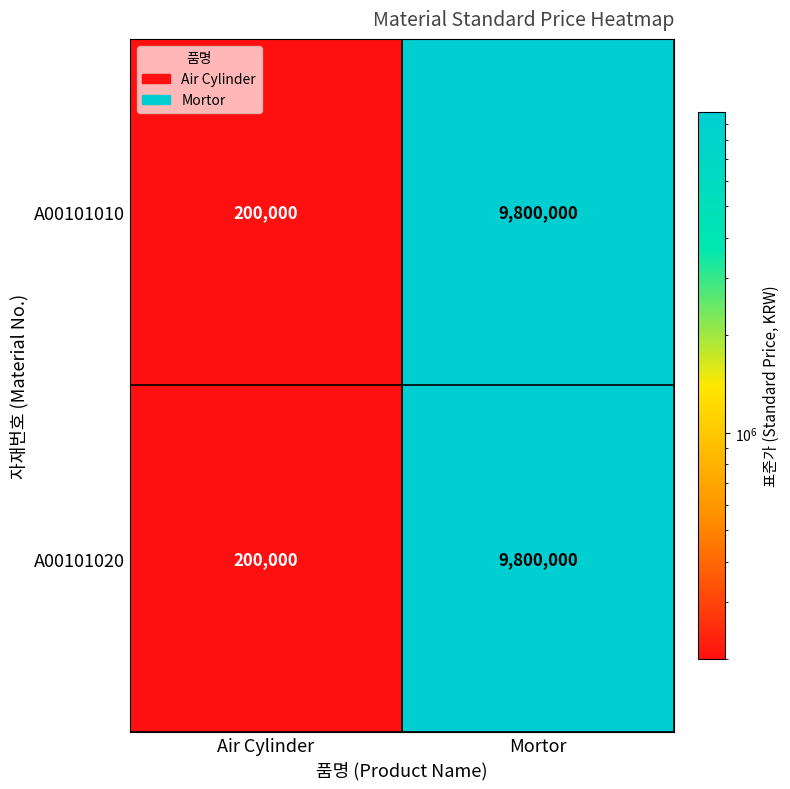

Which category has the lowest value in the A00101020 series?

Air Cylinder